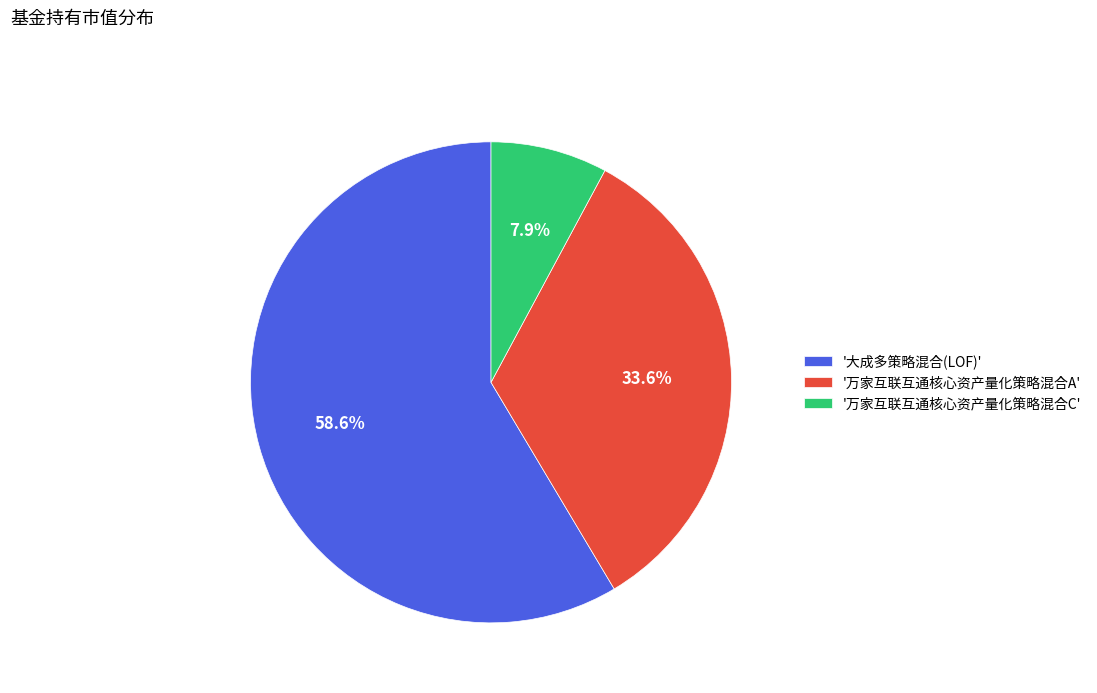

To the nearest percent, what is the average slice percentage?

33%